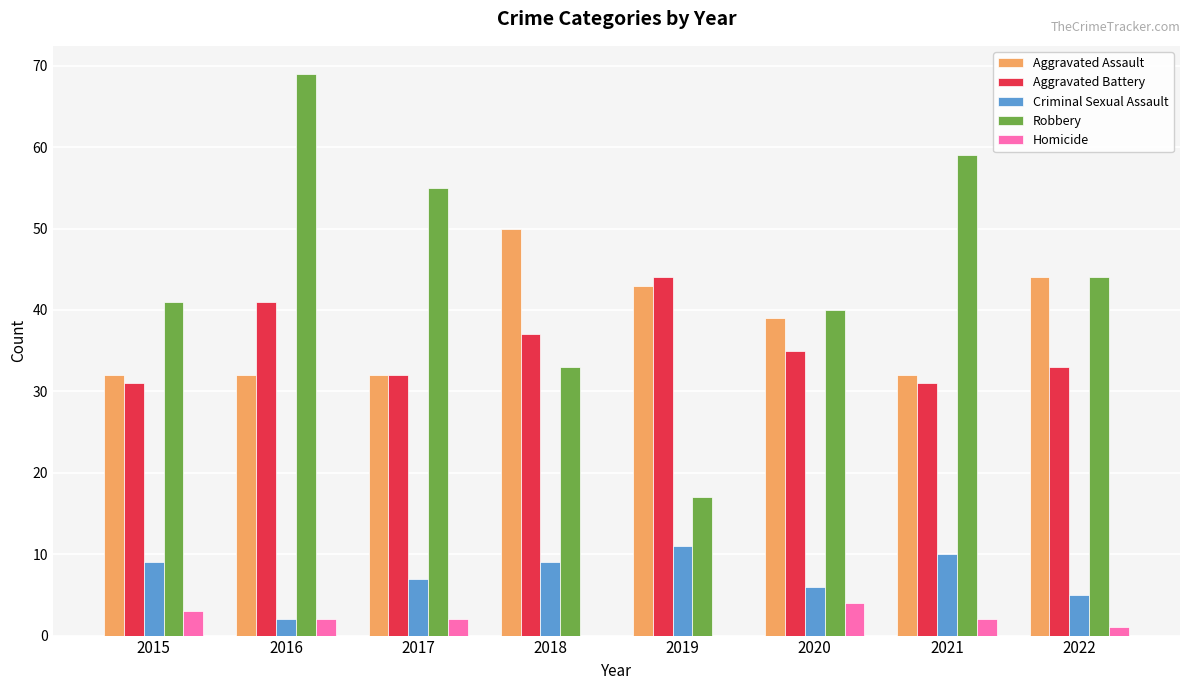

Reading left to right, what are all the values shown in this chart?

Aggravated Assault: 32	32	32	50	43	39	32	44
Aggravated Battery: 31	41	32	37	44	35	31	33
Criminal Sexual Assault: 9	2	7	9	11	6	10	5
Robbery: 41	69	55	33	17	40	59	44
Homicide: 3	2	2	0	0	4	2	1